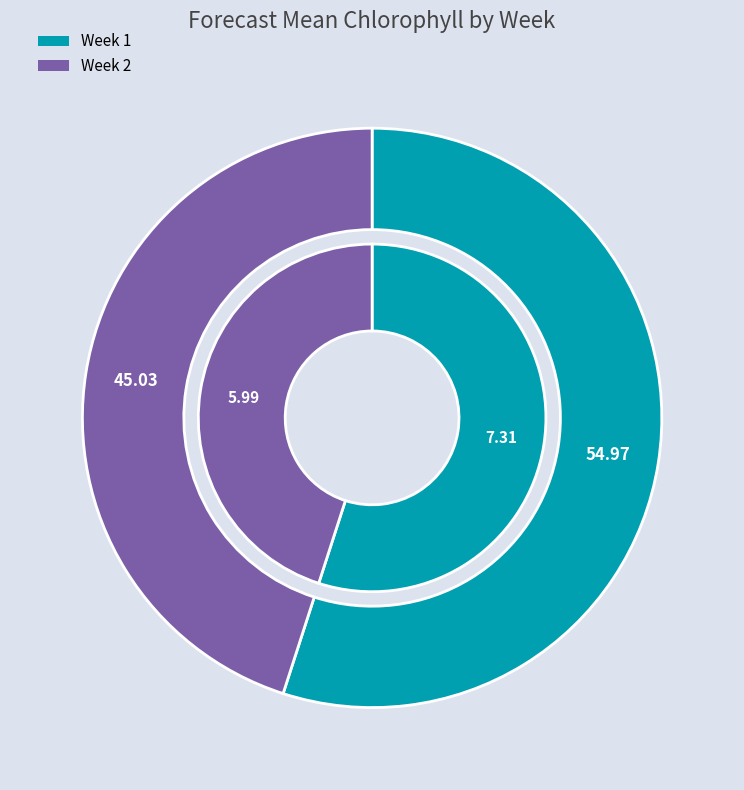

Between Week 2 and Week 1, which is larger?

Week 1